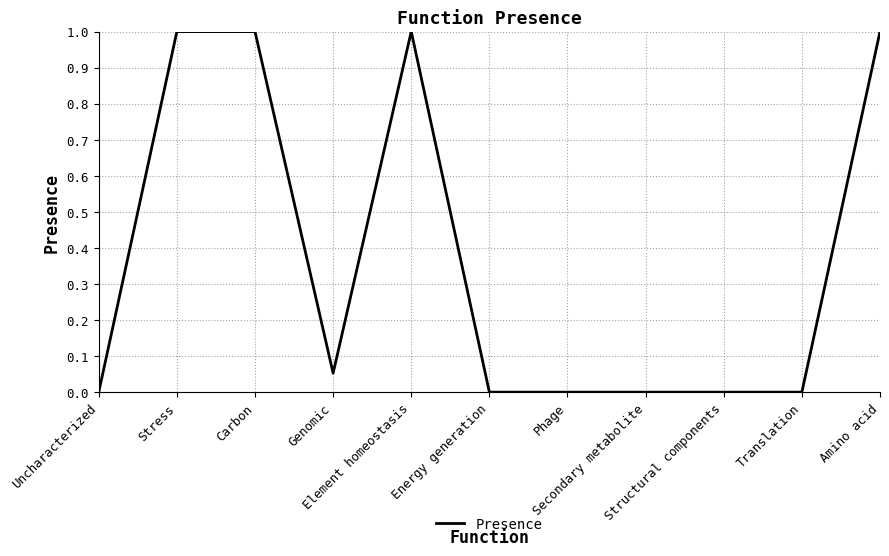

The chart shows a value of 1.4 at Element homeostasis. True or false?

False